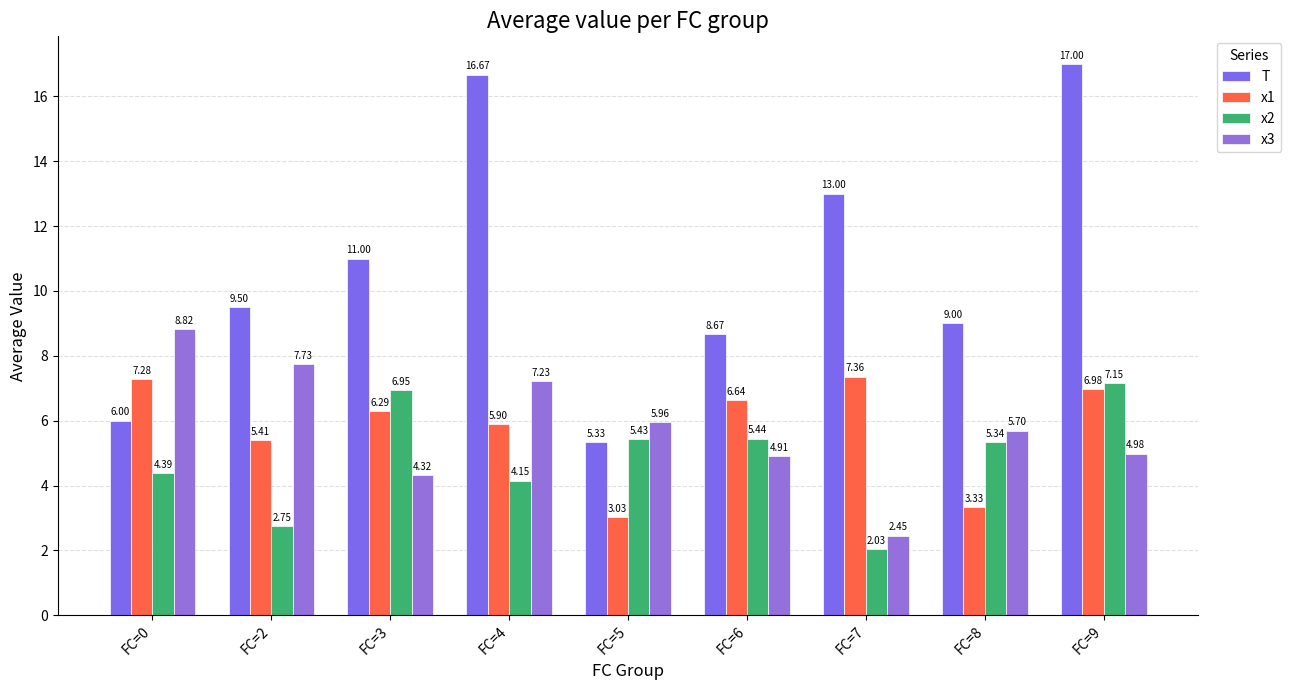

What is the average value of the x3 series?

5.8